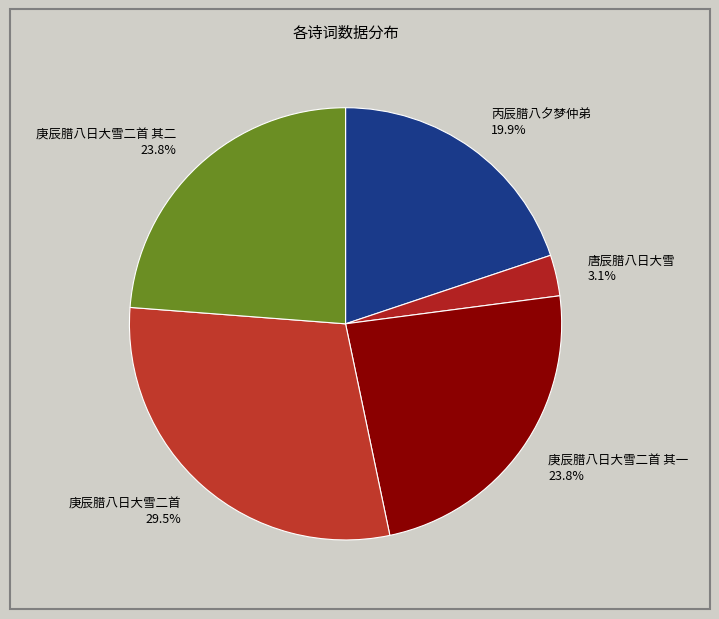

Count the number of slices in the pie.

5